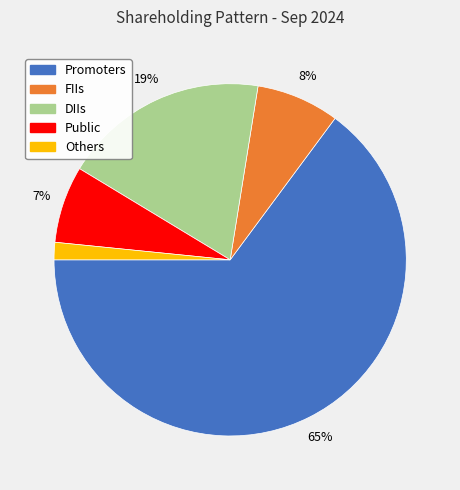

To the nearest percent, what is the average slice percentage?

20%